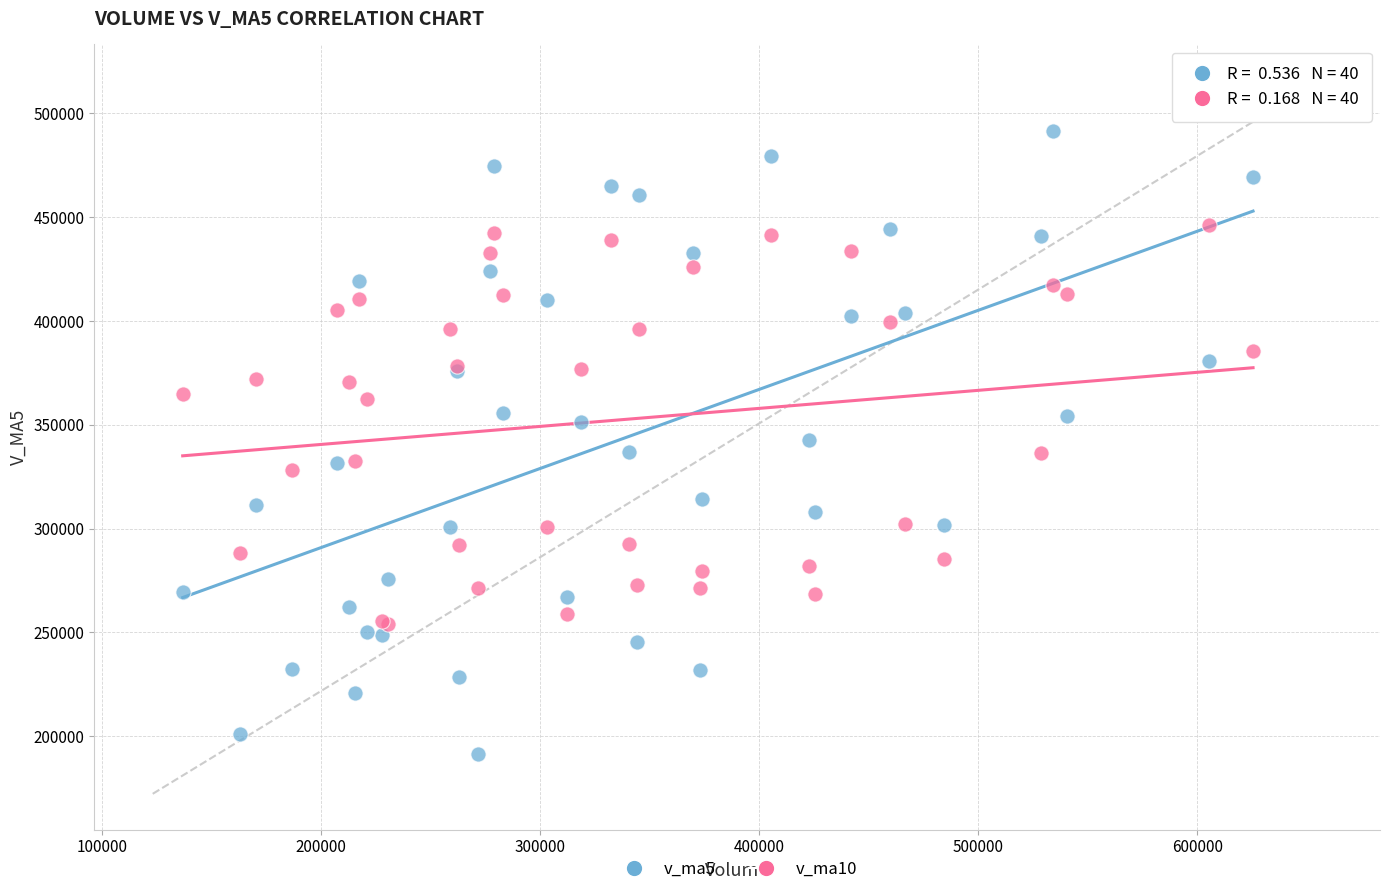

Which series reaches the minimum Y coordinate?

v_ma5